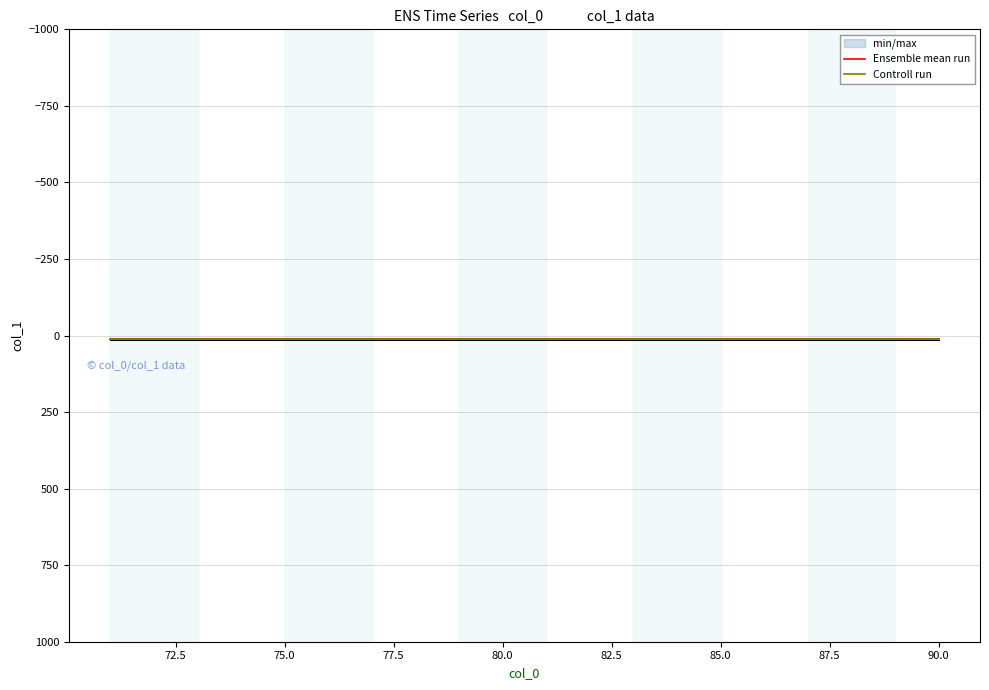

How many lines are shown in the chart?

2